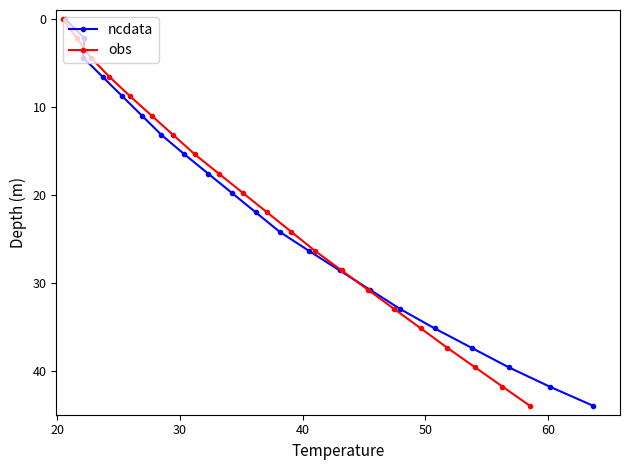

What are all the series names shown in the legend?

ncdata, obs